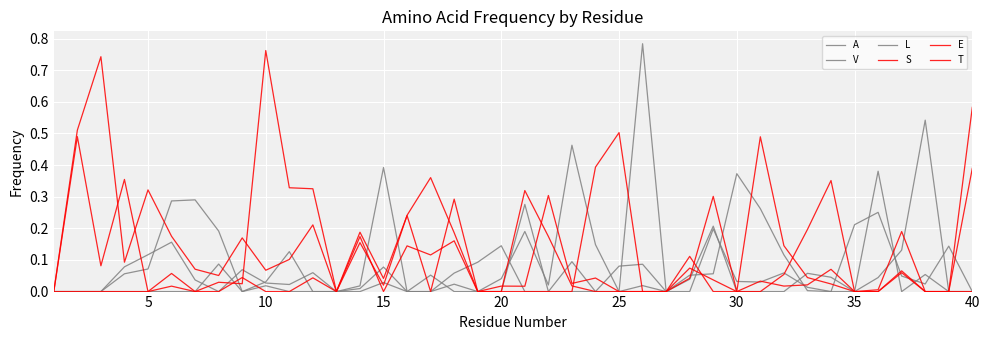

What is the sum of all L values?

3.1